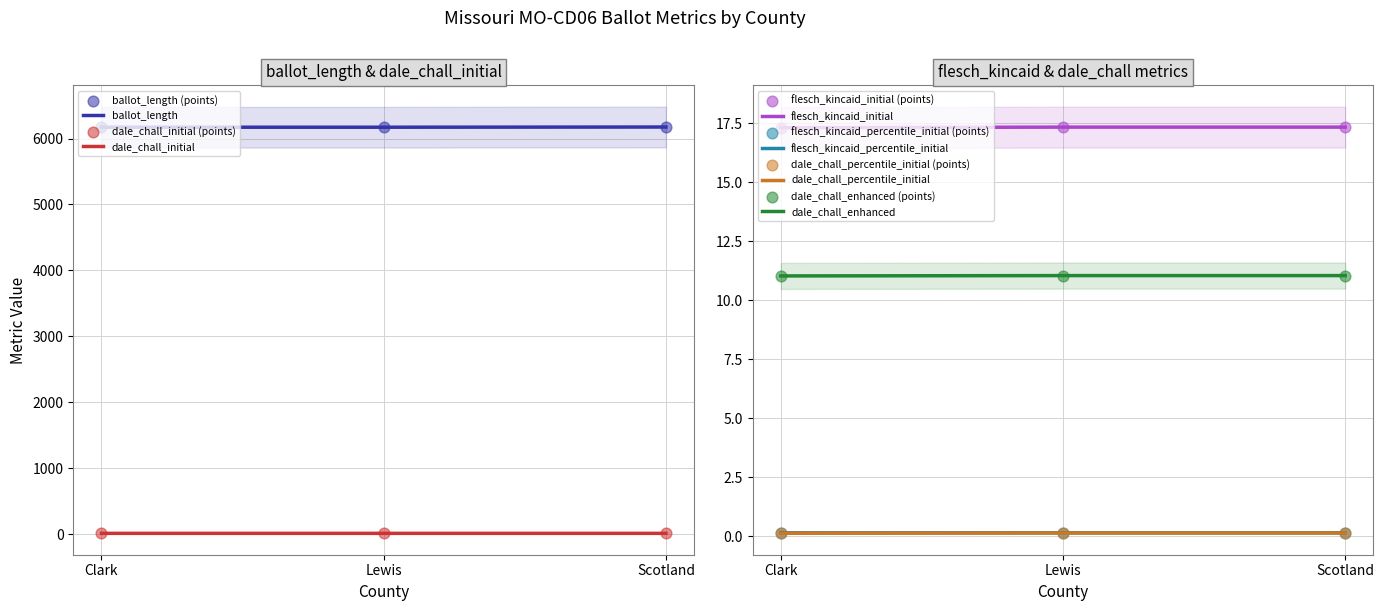

Which series reaches the maximum Y coordinate?

ballot_length